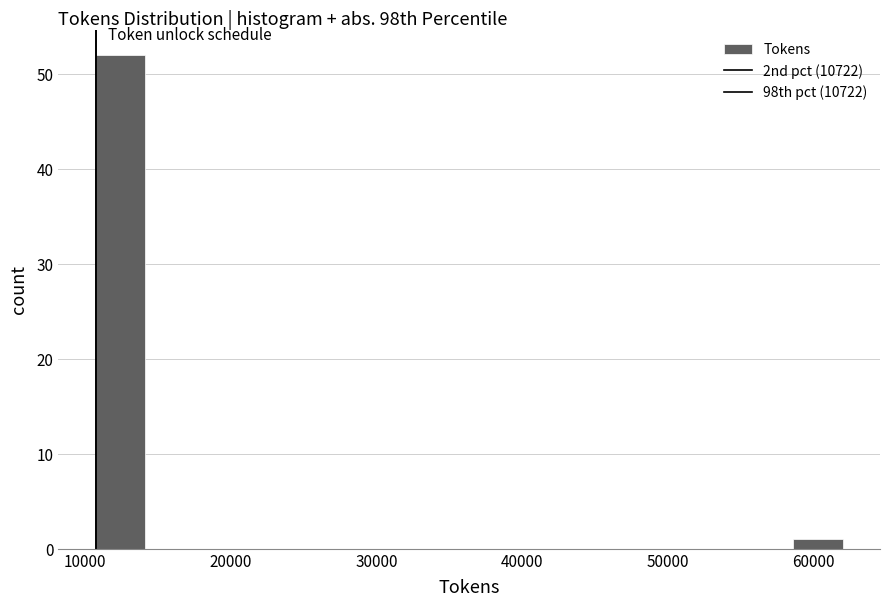

Around what value on the x-axis is the tallest bar? Give the approximate position of its centre, as read against the axis.

12000